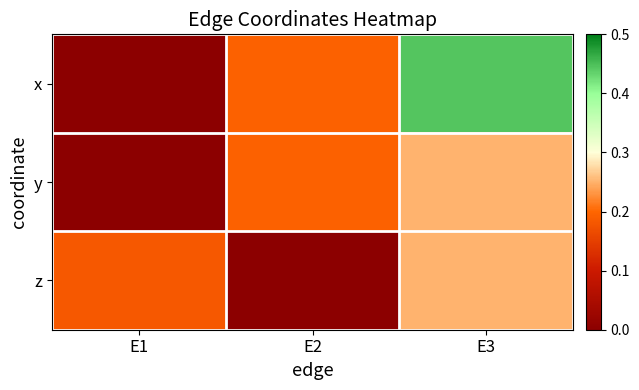

The x series shows 0.4 at E3. True or false?

True